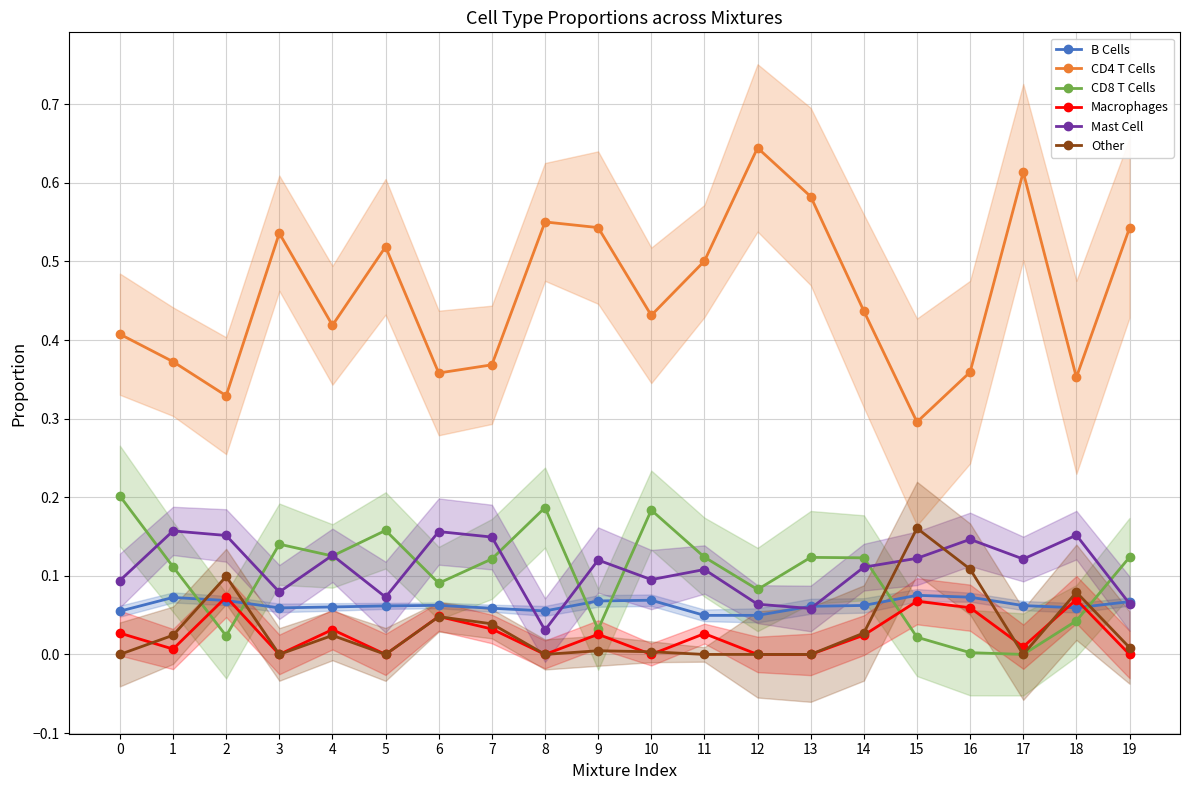

Does the chart have visible grid lines?

Yes